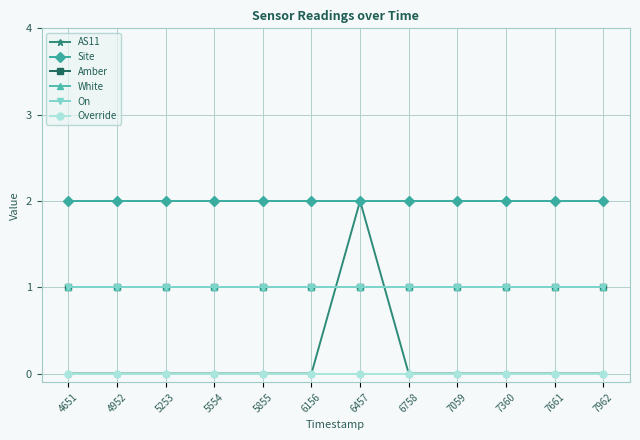

Which category has the lowest value across all series?

4651